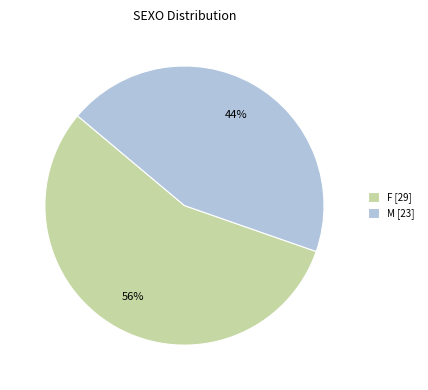

Do F [29] and M [23] together represent more than half of the pie?

Yes